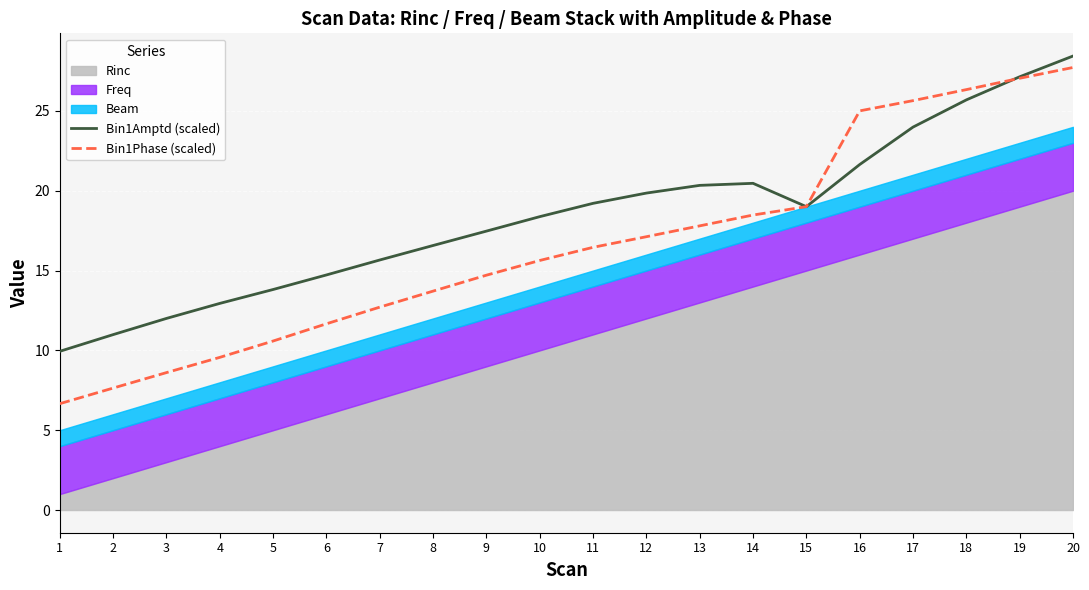

At which category does Bin1Amptd (scaled) reach its first local valley?

15